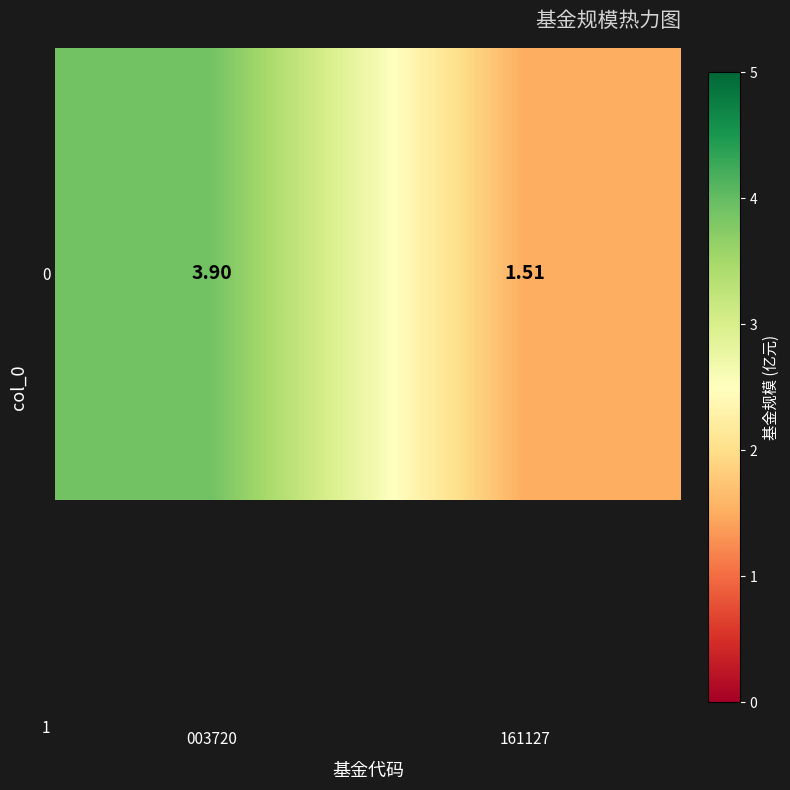

What is the minimum value shown in the chart?

1.5